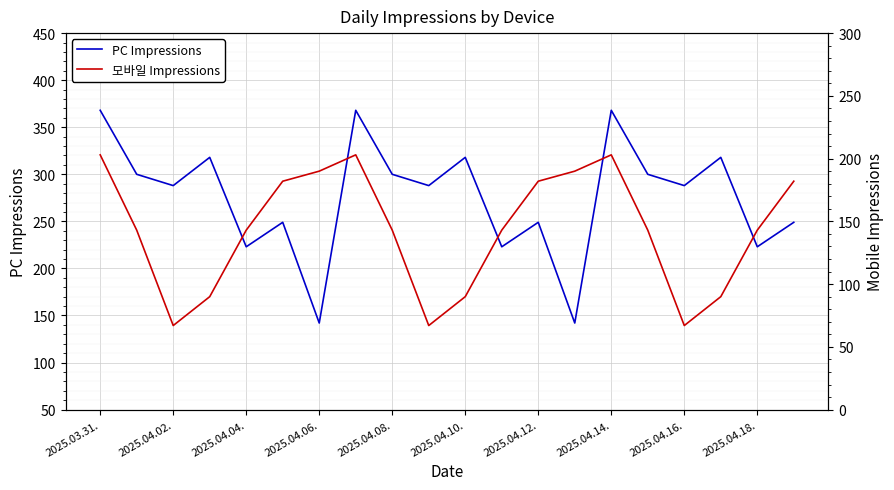

What is the value of the PC Impressions point at the 14th from the left?

142